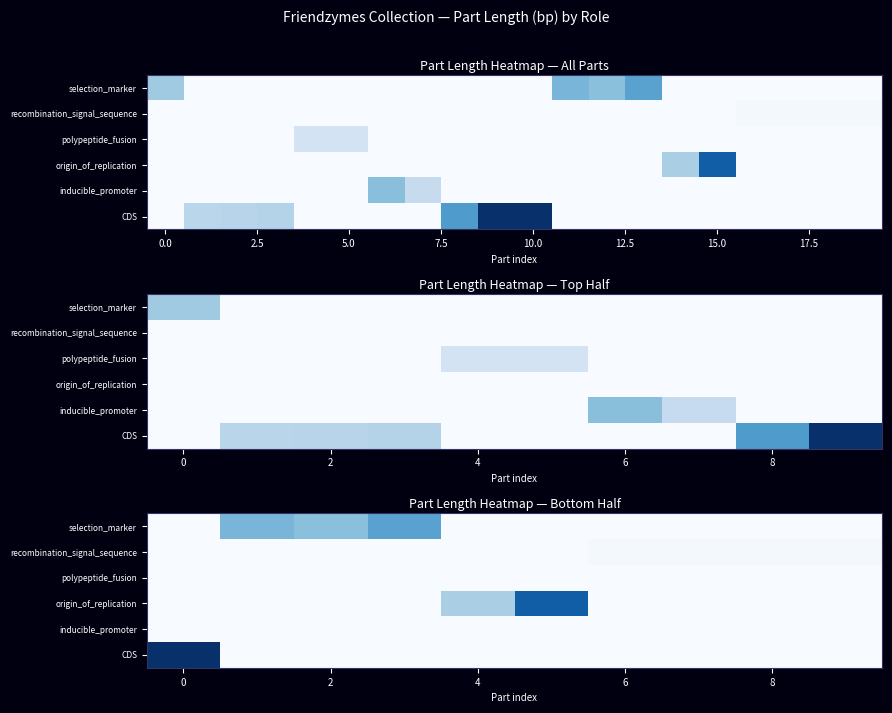

At how many categories does at least one series exceed 674?

6